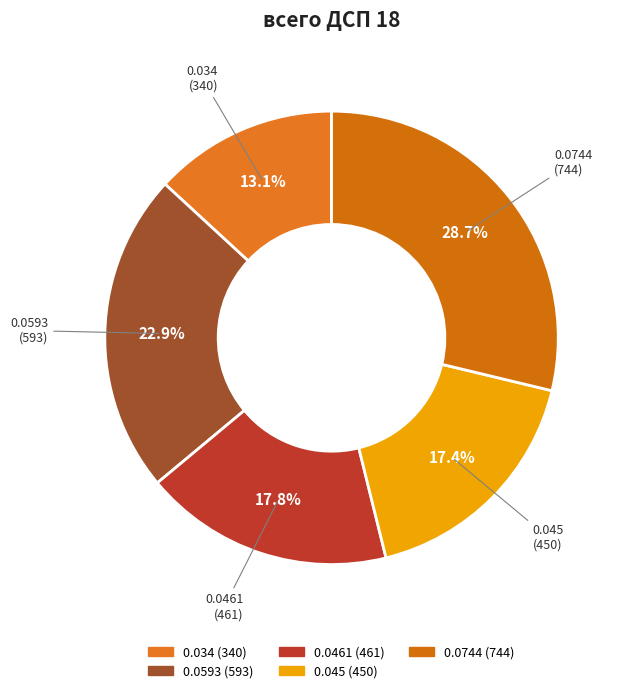

To the nearest percent, what is the difference between the largest and smallest slice percentages?

16%